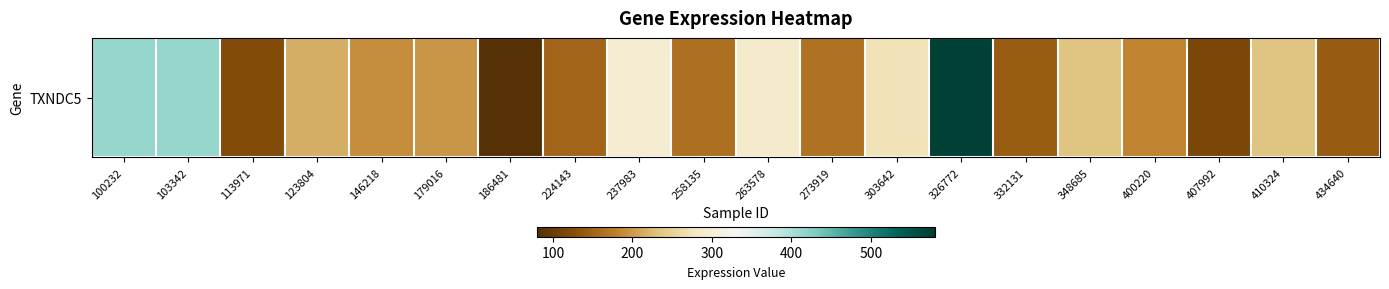

Approximately how many times larger is the value at 123804 compared to 224143?

1.4